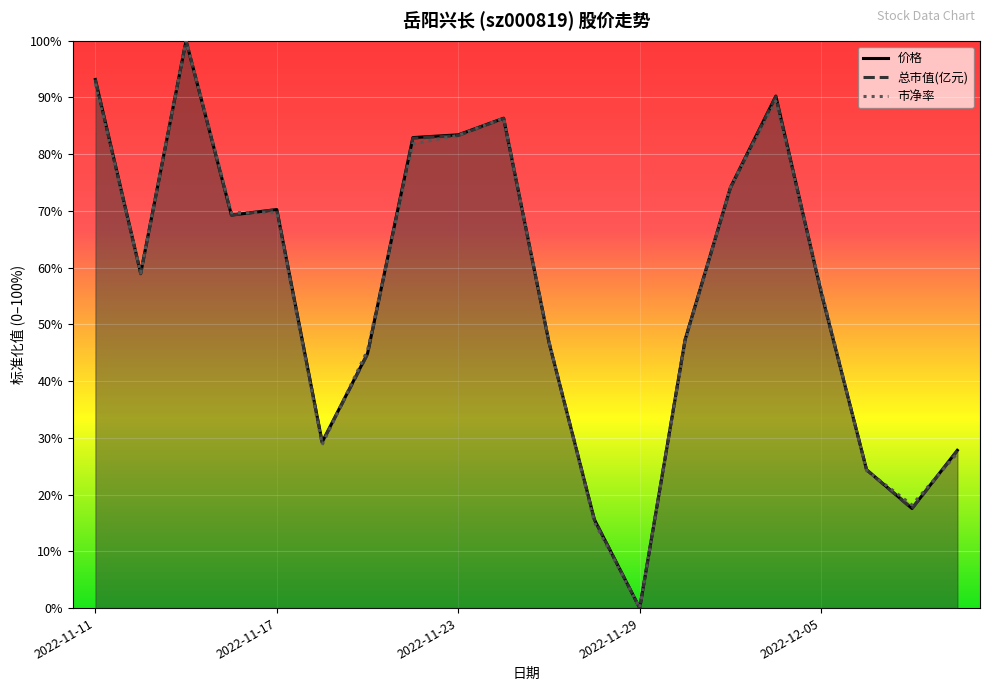

Where is the first local maximum for 市净率?

2022-11-15